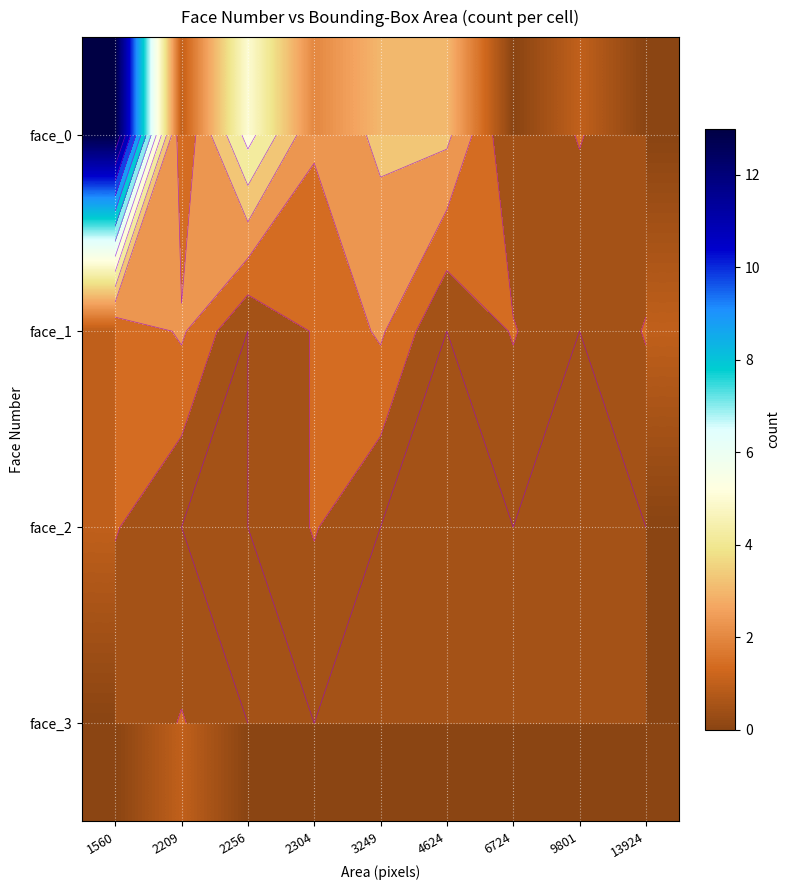

How many values in the face_0 series are below 2?

4